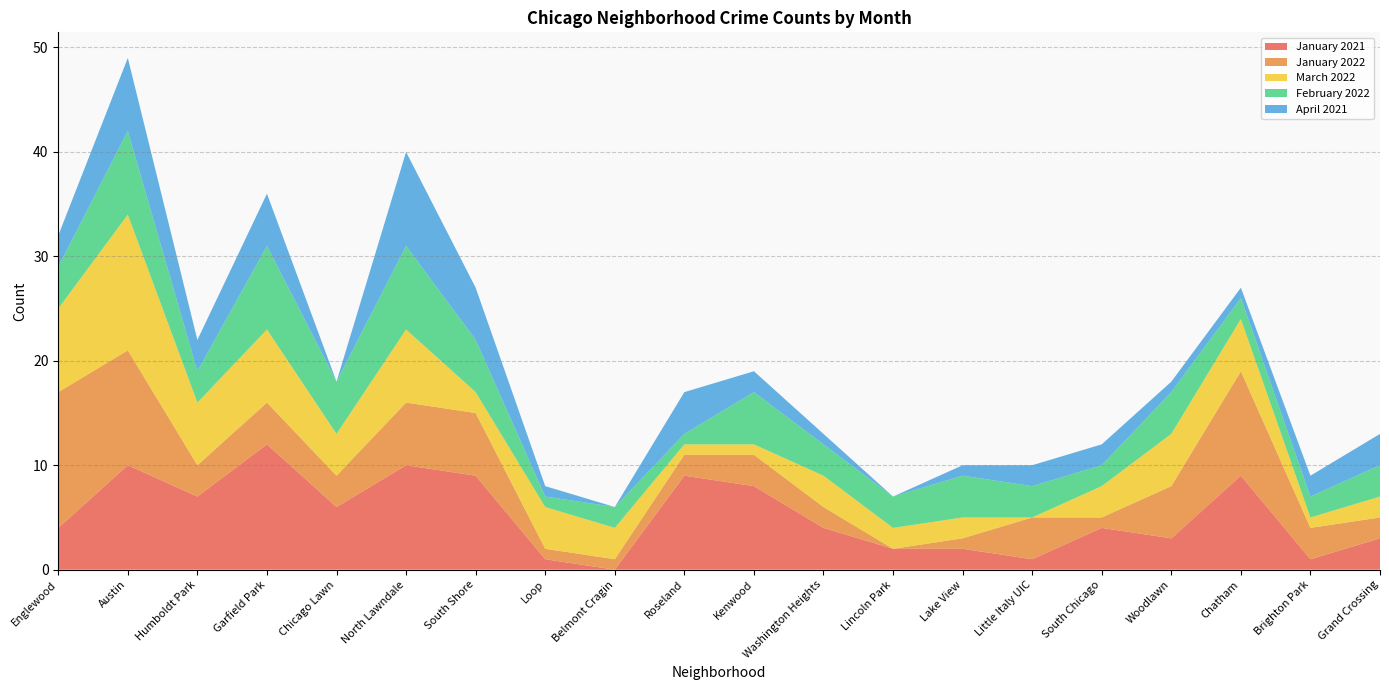

Reading left to right, extract all data points from this chart.

January 2021: Englewood=4	Austin=10	Humboldt Park=7	Garfield Park=12	Chicago Lawn=6	North Lawndale=10	South Shore=9	Loop=1	Belmont Cragin=0	Roseland=9	Kenwood=8	Washington Heights=4	Lincoln Park=2	Lake View=2	Little Italy UIC=1	South Chicago=4	Woodlawn=3	Chatham=9	Brighton Park=1	Grand Crossing=3
January 2022: Englewood=13	Austin=11	Humboldt Park=3	Garfield Park=4	Chicago Lawn=3	North Lawndale=6	South Shore=6	Loop=1	Belmont Cragin=1	Roseland=2	Kenwood=3	Washington Heights=2	Lincoln Park=0	Lake View=1	Little Italy UIC=4	South Chicago=1	Woodlawn=5	Chatham=10	Brighton Park=3	Grand Crossing=2
March 2022: Englewood=8	Austin=13	Humboldt Park=6	Garfield Park=7	Chicago Lawn=4	North Lawndale=7	South Shore=2	Loop=4	Belmont Cragin=3	Roseland=1	Kenwood=1	Washington Heights=3	Lincoln Park=2	Lake View=2	Little Italy UIC=0	South Chicago=3	Woodlawn=5	Chatham=5	Brighton Park=1	Grand Crossing=2
February 2022: Englewood=4	Austin=8	Humboldt Park=3	Garfield Park=8	Chicago Lawn=5	North Lawndale=8	South Shore=5	Loop=1	Belmont Cragin=2	Roseland=1	Kenwood=5	Washington Heights=3	Lincoln Park=3	Lake View=4	Little Italy UIC=3	South Chicago=2	Woodlawn=4	Chatham=2	Brighton Park=2	Grand Crossing=3
April 2021: Englewood=3	Austin=7	Humboldt Park=3	Garfield Park=5	Chicago Lawn=0	North Lawndale=9	South Shore=5	Loop=1	Belmont Cragin=0	Roseland=4	Kenwood=2	Washington Heights=1	Lincoln Park=0	Lake View=1	Little Italy UIC=2	South Chicago=2	Woodlawn=1	Chatham=1	Brighton Park=2	Grand Crossing=3